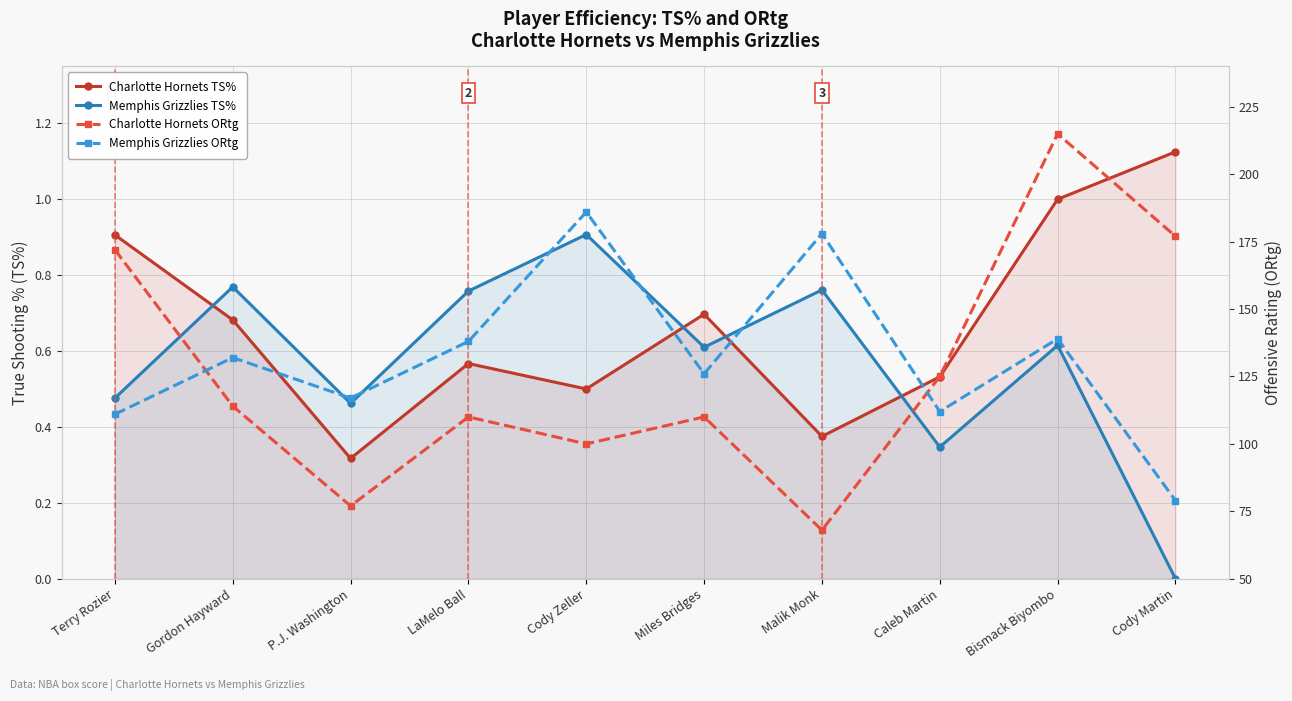

At which label does Charlotte Hornets ORtg reach its minimum?

Malik Monk